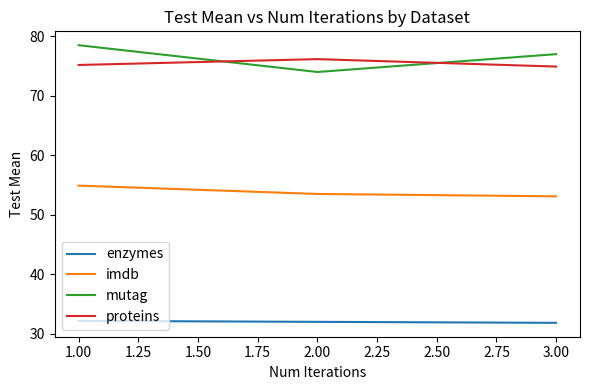

Is the value of imdb at 2.00 greater than the value of mutag at 1.00?

No